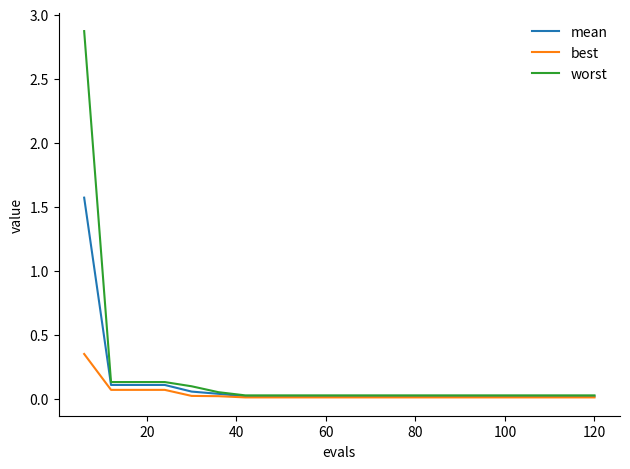

Which series has the largest range (max minus min)?

worst